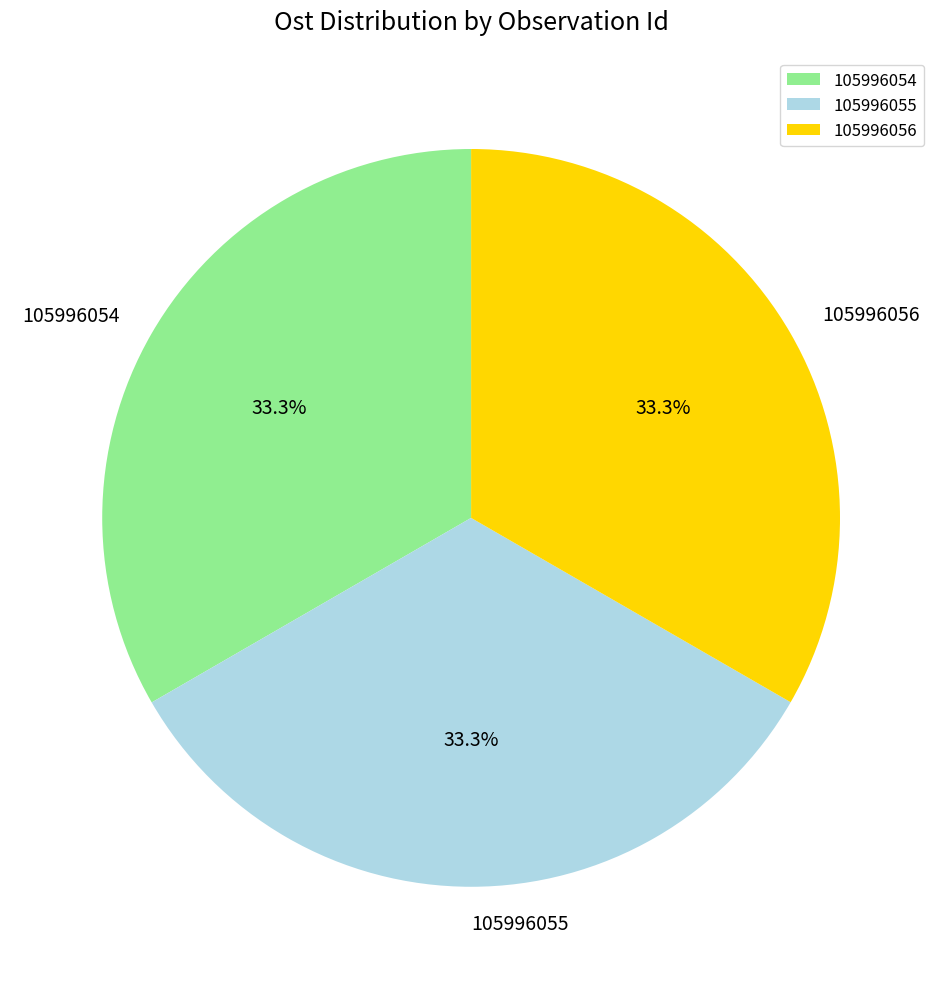

Approximately how many times larger is the value at 105996054 compared to 105996056?

1.0